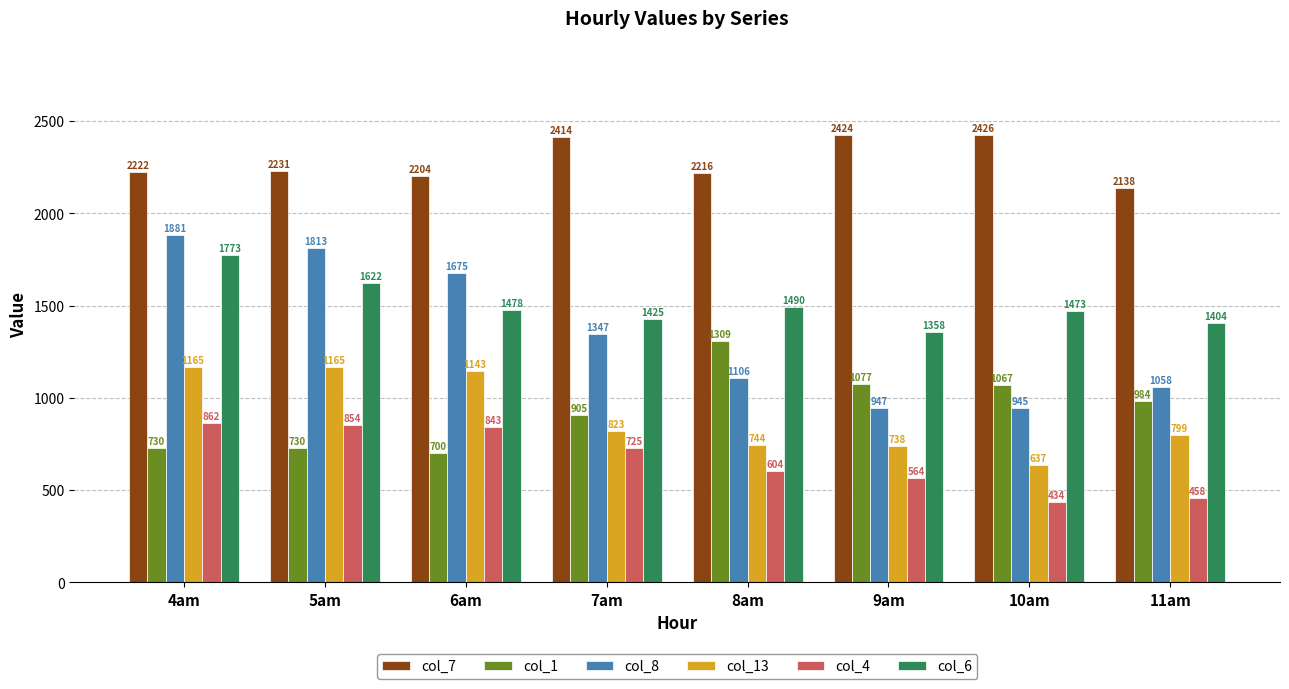

How many values in the col_6 series are below 1478?

4